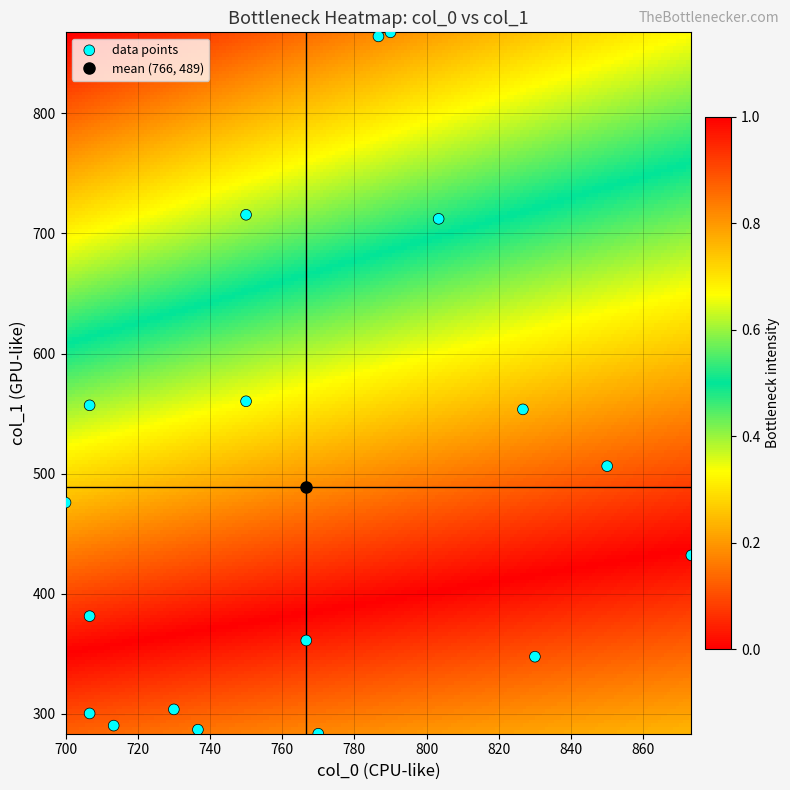

How many points are shown in the scatter plot?

18